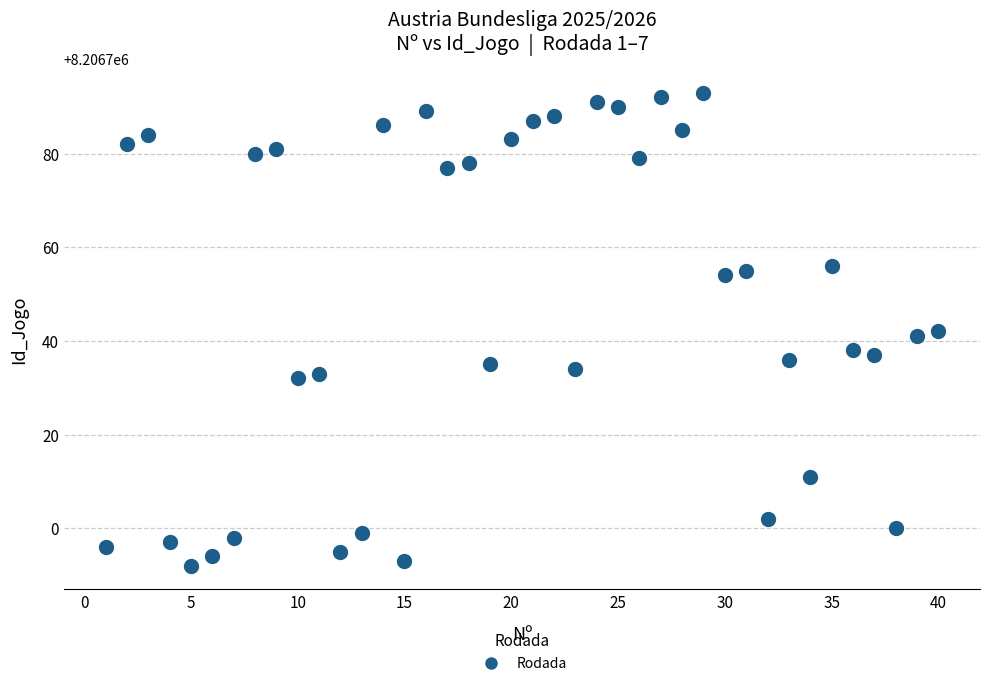

What is the range of Y values (max minus min)?

101